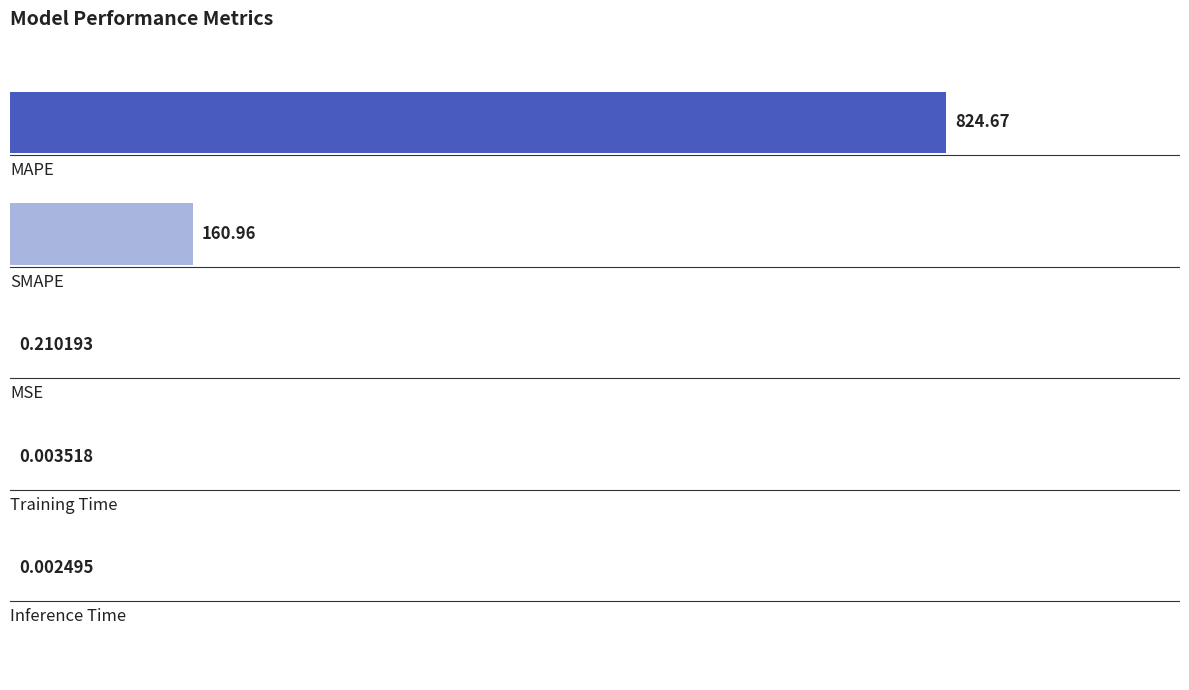

Are the bars horizontal?

Yes